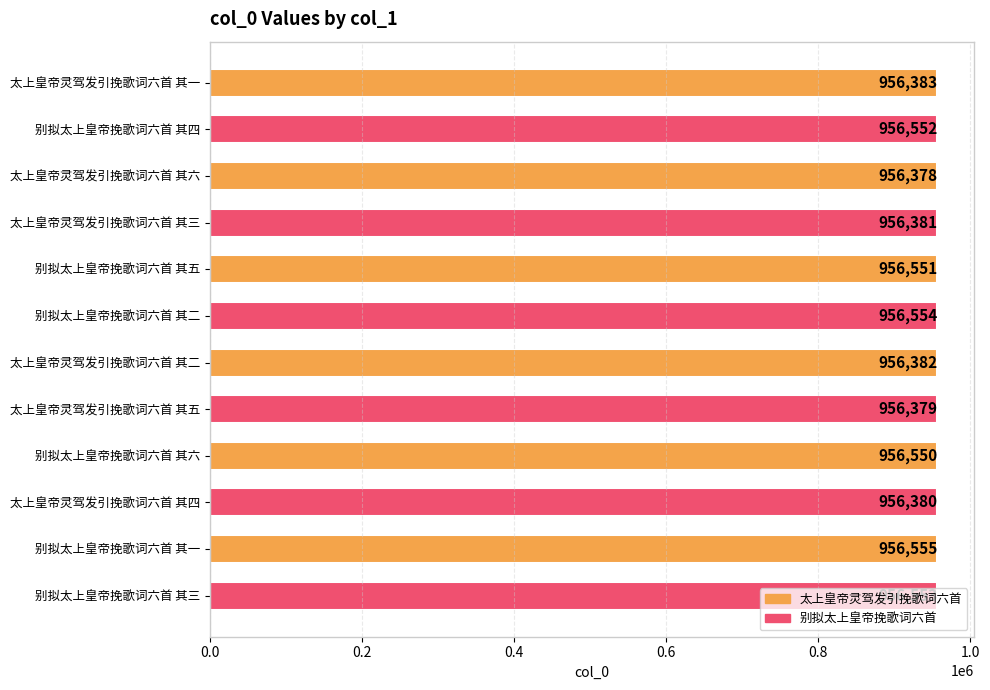

True or false: the data shows 1480325 at 太上皇帝灵驾发引挽歌词六首 其六.

False